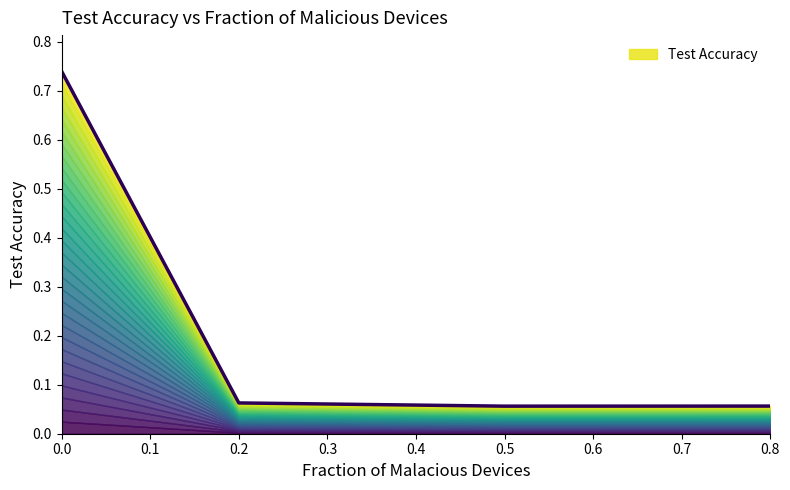

At which label is the value closest to 0?

0.5